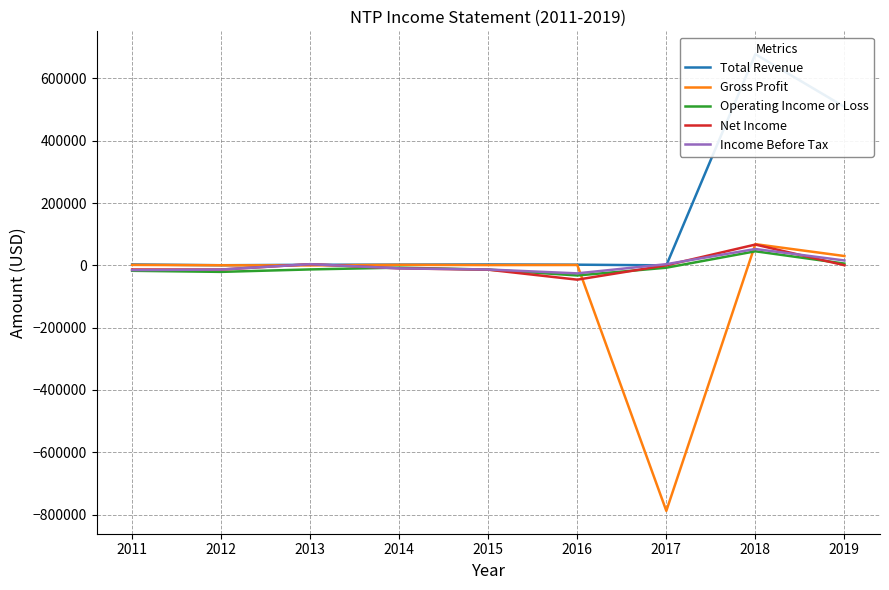

At which label is Income Before Tax closest to 13500?

2019